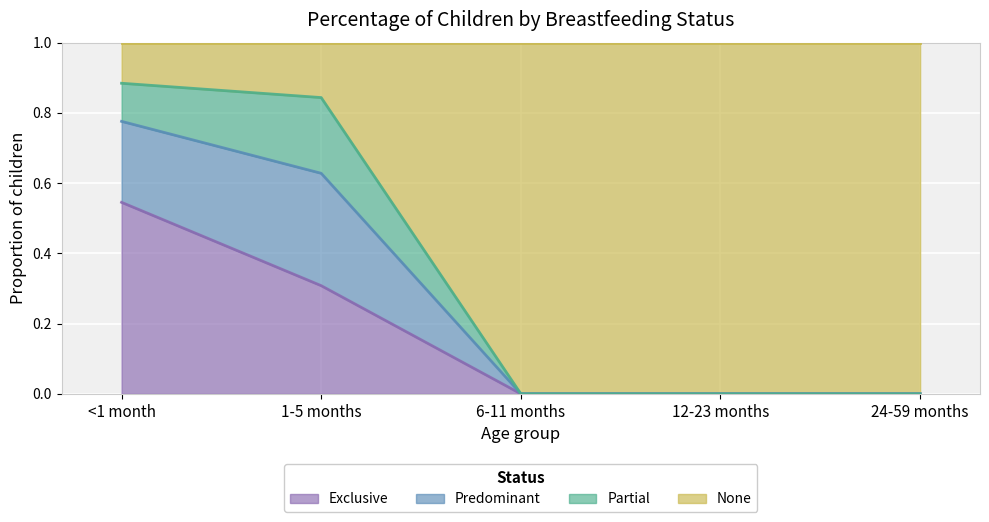

What position from the right is 24-59 months?

1